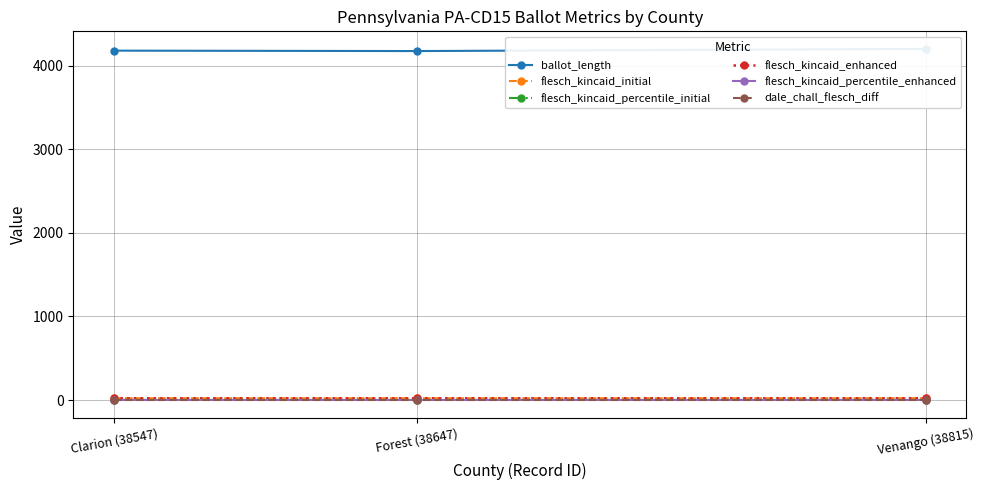

What is the difference between the maximum and second lowest values in the ballot_length series?

21.0